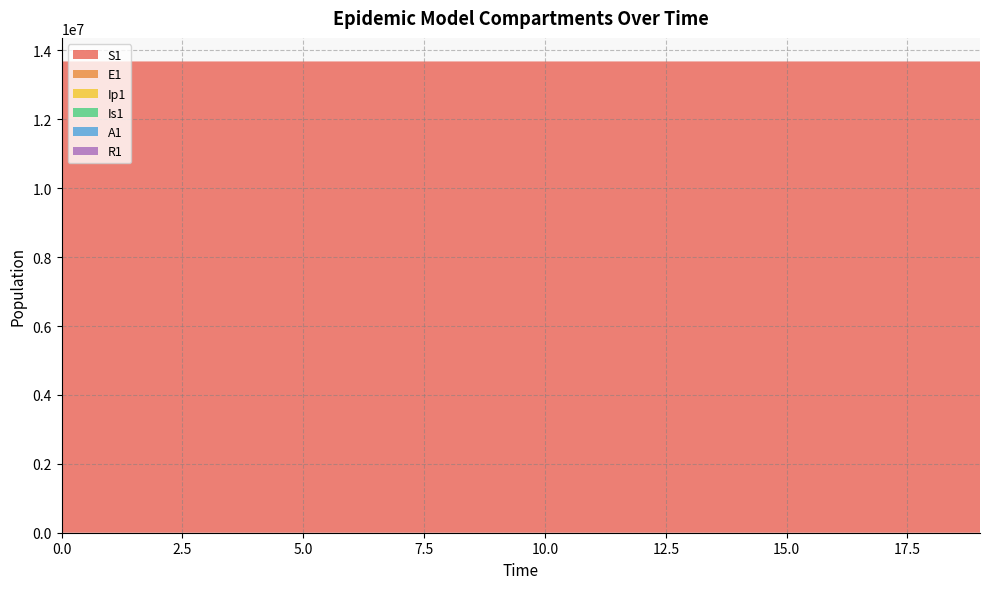

Reading left to right, transcribe all the data shown in this chart.

S1: 13678500.0	13678498.5	13678496.9	13678495.0	13678492.4	13678489.0	13678484.2	13678477.7	13678468.9	13678456.7	13678440.0	13678417.1	13678385.7	13678342.6	13678283.6	13678202.7	13678091.8	13677939.7	13677731.1	13677445.3
E1: 0.0	1.3	2.4	3.5	4.9	6.8	9.4	12.8	17.6	24.1	33.1	45.4	62.2	85.3	116.9	160.3	219.7	301.2	413.0	566.2
Ip1: 0.0	0.0	0.1	0.1	0.2	0.3	0.4	0.5	0.7	1.0	1.4	1.9	2.6	3.5	4.9	6.7	9.1	12.5	17.2	23.5
Is1: 2.0	1.6	1.3	1.2	1.1	1.1	1.2	1.3	1.6	2.1	2.7	3.6	4.9	6.7	9.1	12.4	17.0	23.3	31.9	43.8
A1: 0.0	0.1	0.5	1.0	1.6	2.4	3.5	5.0	7.0	9.7	13.3	18.3	25.2	34.6	47.5	65.1	89.3	122.4	167.8	230.1
R1: 0.0	0.4	0.8	1.2	1.8	2.4	3.3	4.6	6.2	8.5	11.5	15.7	21.5	29.3	40.1	54.9	75.1	102.9	141.0	193.2